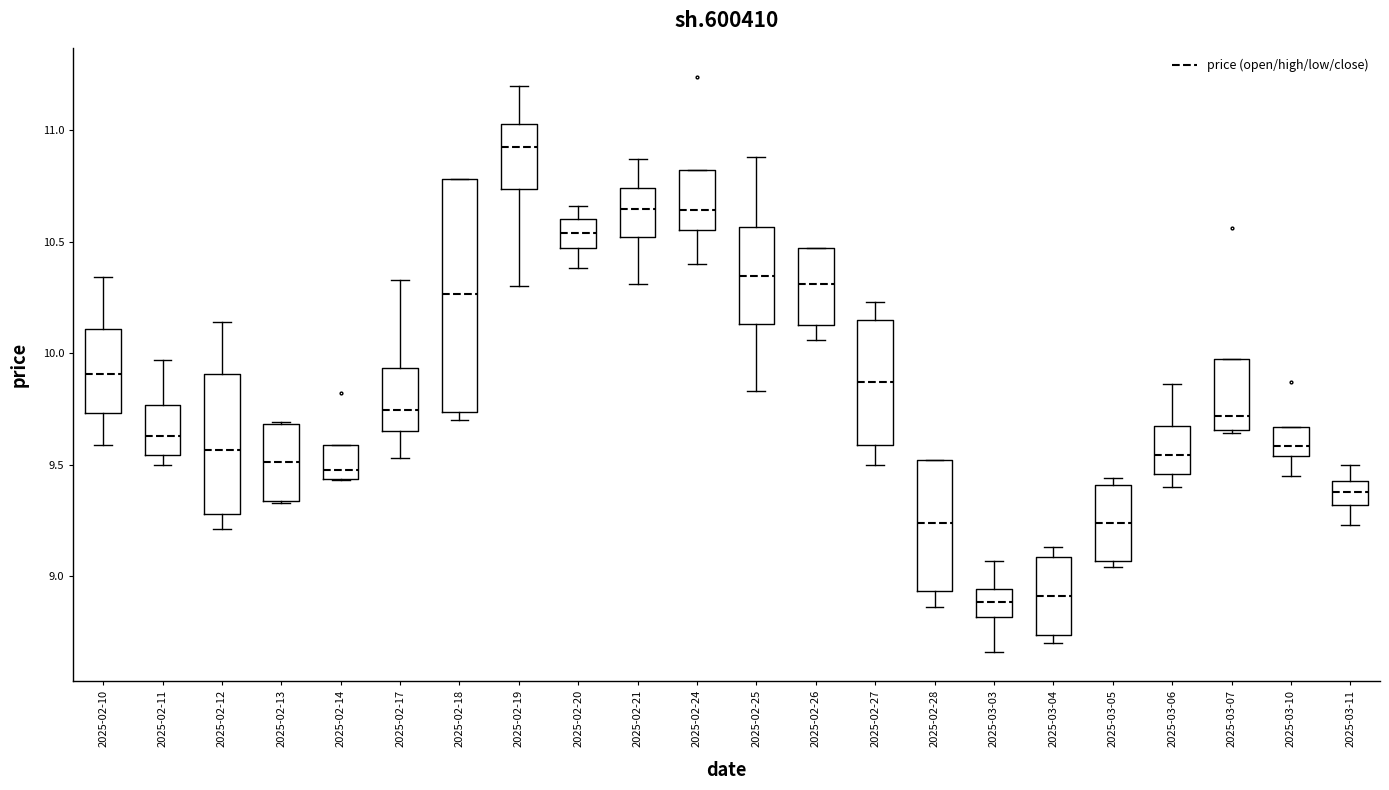

Comparing the boxes themselves (not the whiskers), which one is the tallest?

2025-02-18